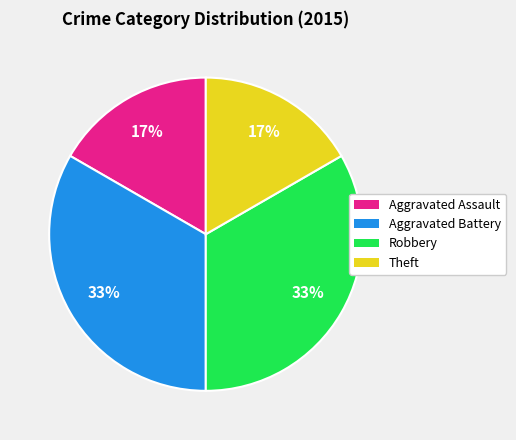

Does any single category account for the majority?

No